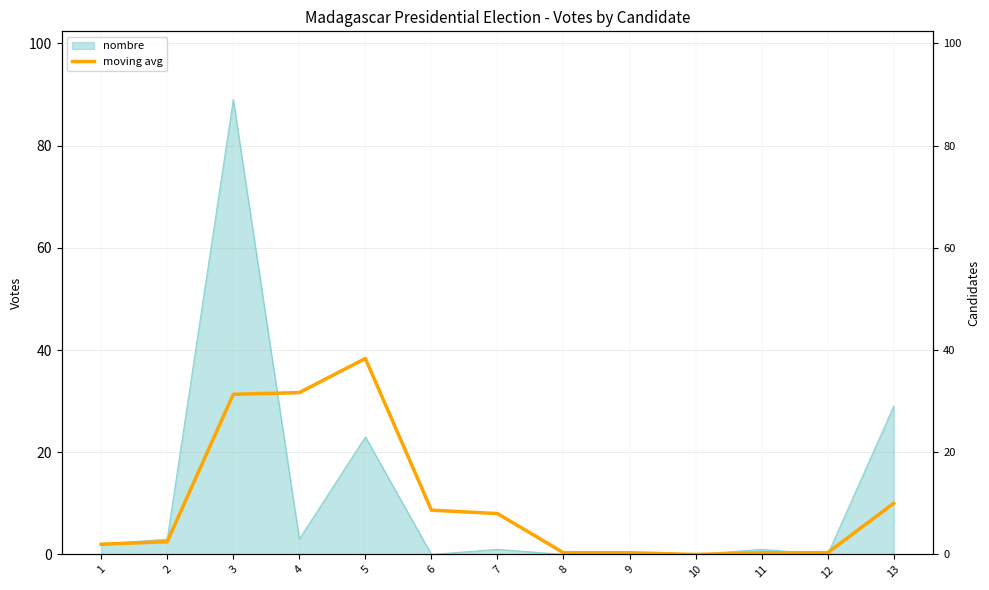

At which label is the value closest to 19?

13